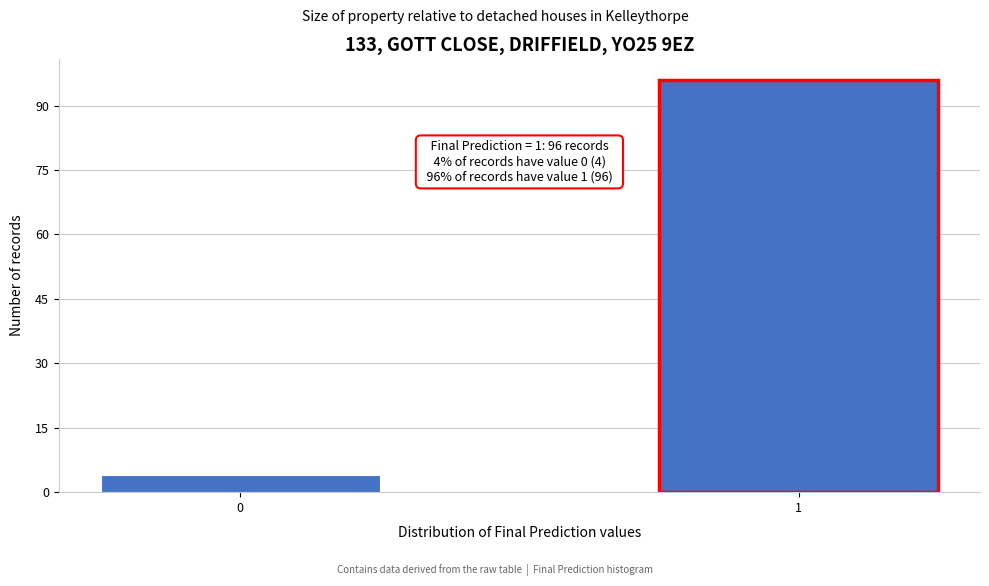

Reading left to right, list all the values displayed in this chart.

4	96